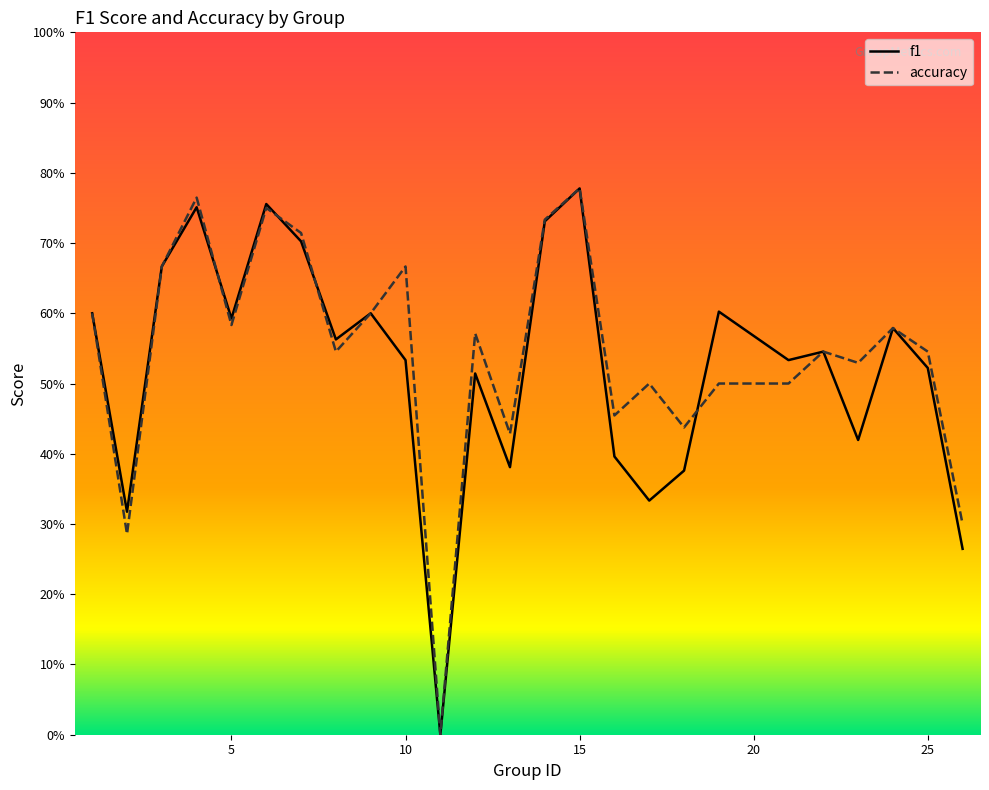

What value does the f1 series have at 8?

0.6